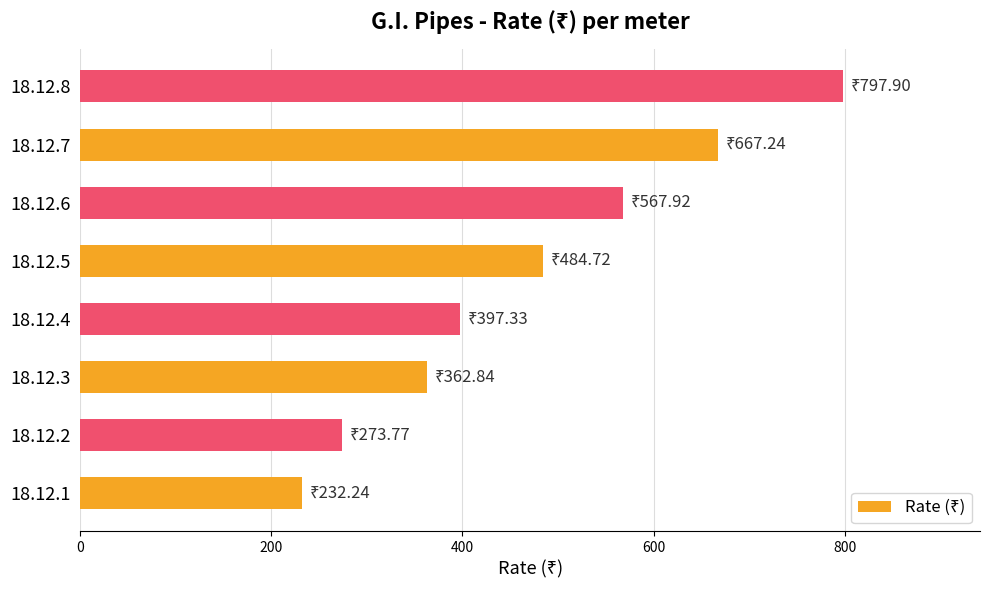

Between 18.12.2 and 18.12.1, which is larger?

18.12.2